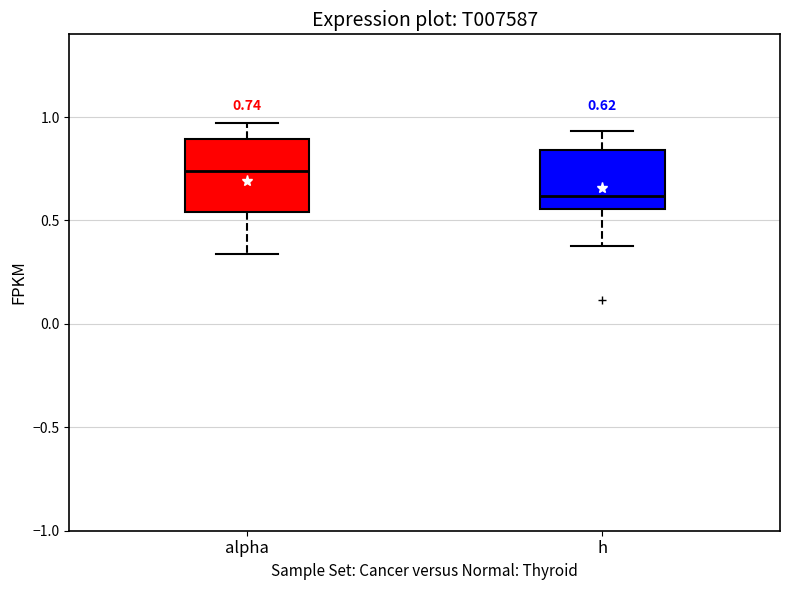

Which box has the highest median line?

alpha